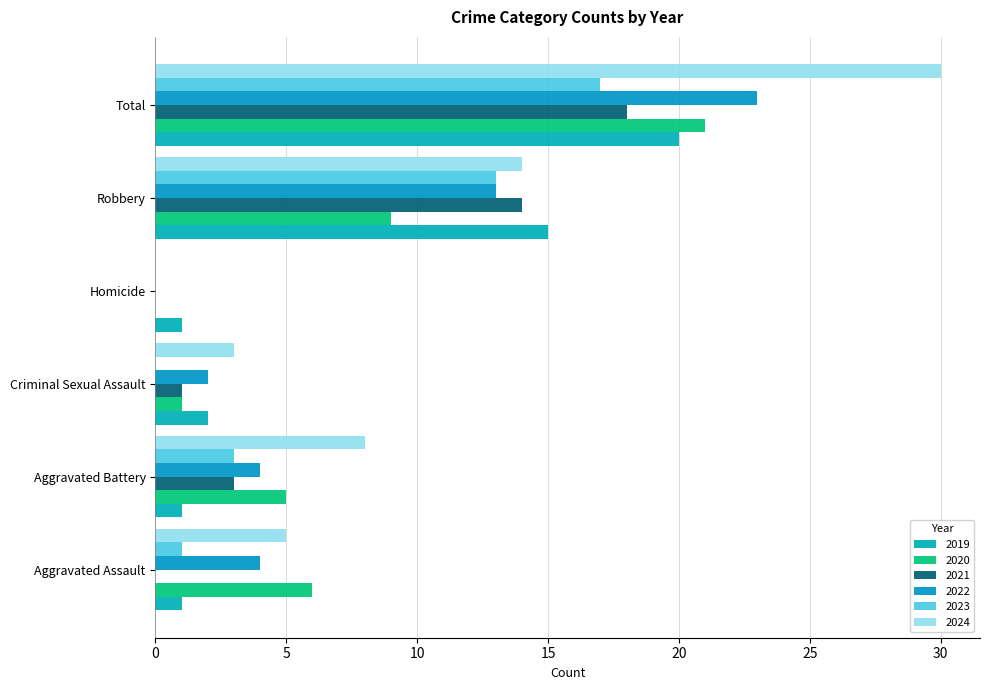

What is the difference between the second highest and minimum values in the 2019 series?

14